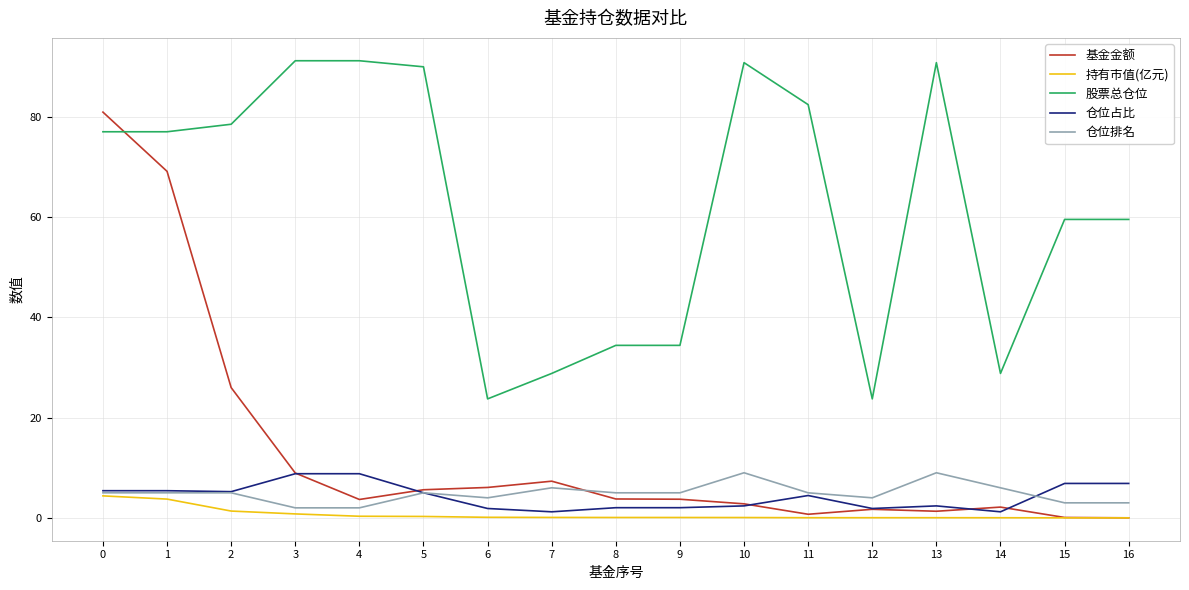

Is this an area chart (filled region under the line)?

No